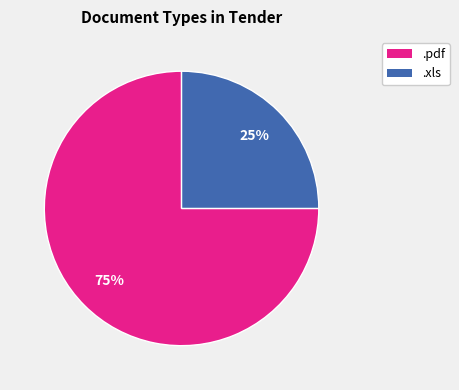

To the nearest percent, what is the difference between the largest and smallest slice percentages?

50%